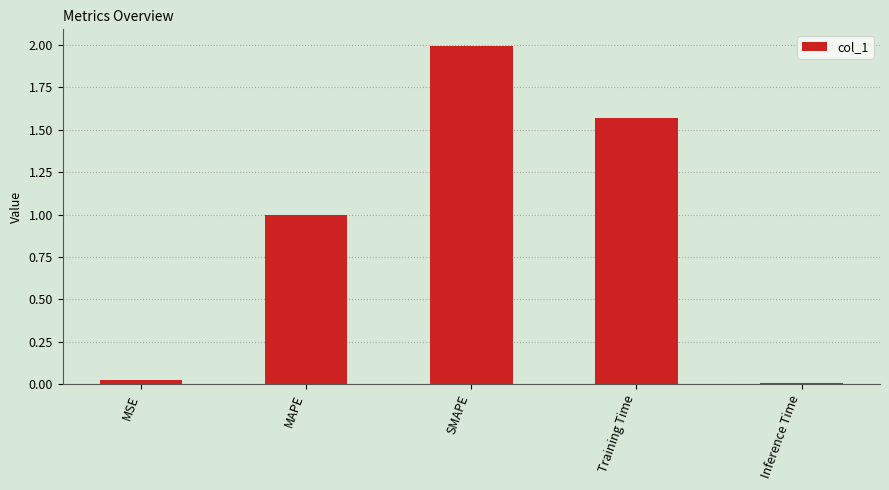

What is the difference between the values at Inference Time and SMAPE?

2.0